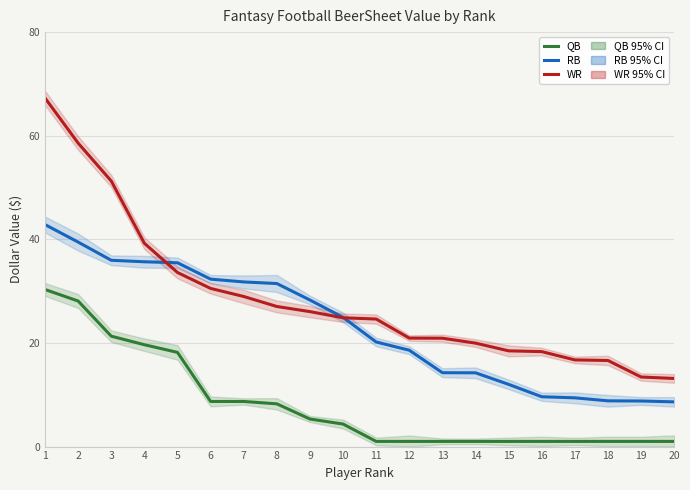

Where is WR nearest to the value 40?

4